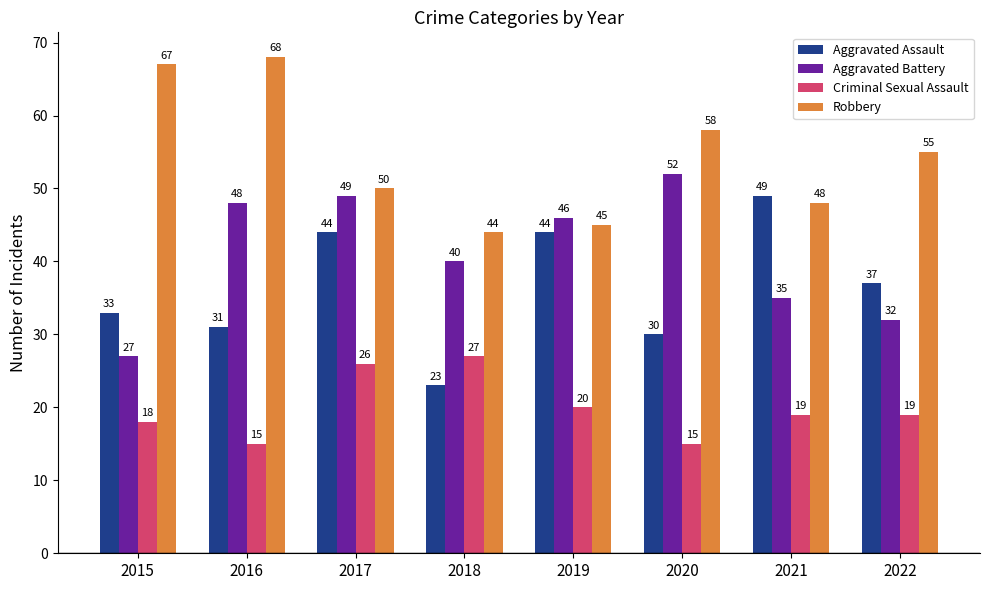

Reading left to right, extract all data points from this chart.

Aggravated Assault: 2015=33	2016=31	2017=44	2018=23	2019=44	2020=30	2021=49	2022=37
Aggravated Battery: 2015=27	2016=48	2017=49	2018=40	2019=46	2020=52	2021=35	2022=32
Criminal Sexual Assault: 2015=18	2016=15	2017=26	2018=27	2019=20	2020=15	2021=19	2022=19
Robbery: 2015=67	2016=68	2017=50	2018=44	2019=45	2020=58	2021=48	2022=55